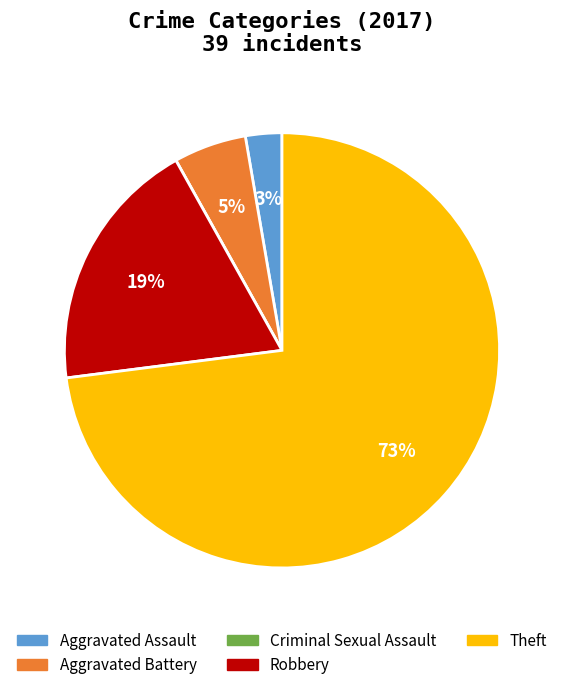

What percentage is the Theft slice, to the nearest percent?

73%